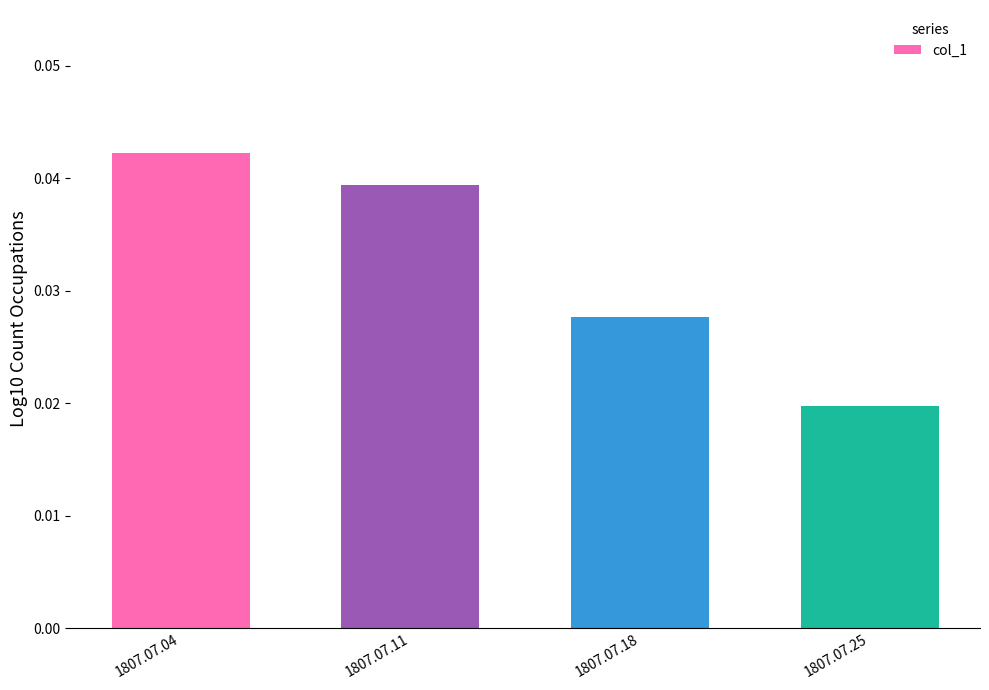

Is it true that the value at 1807.07.04 is 0.1?

False